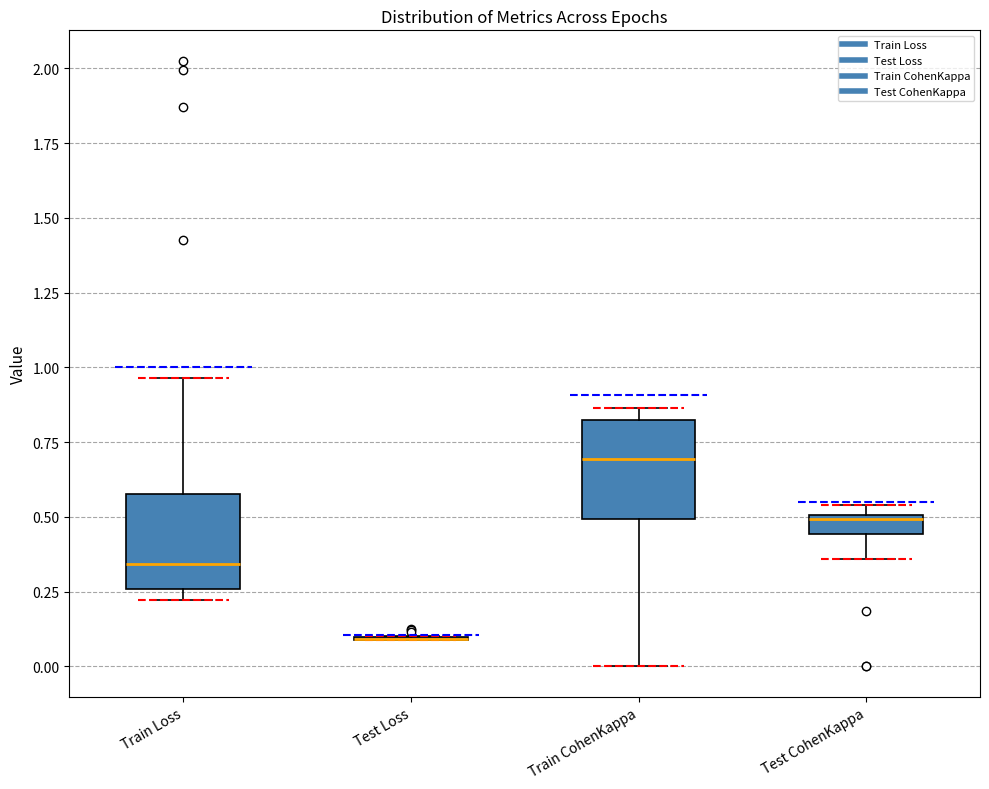

Where is the lower edge of the box for Train Loss on the y-axis? The values are not printed on the chart, so give them approximately, as read against the axis.

0.25